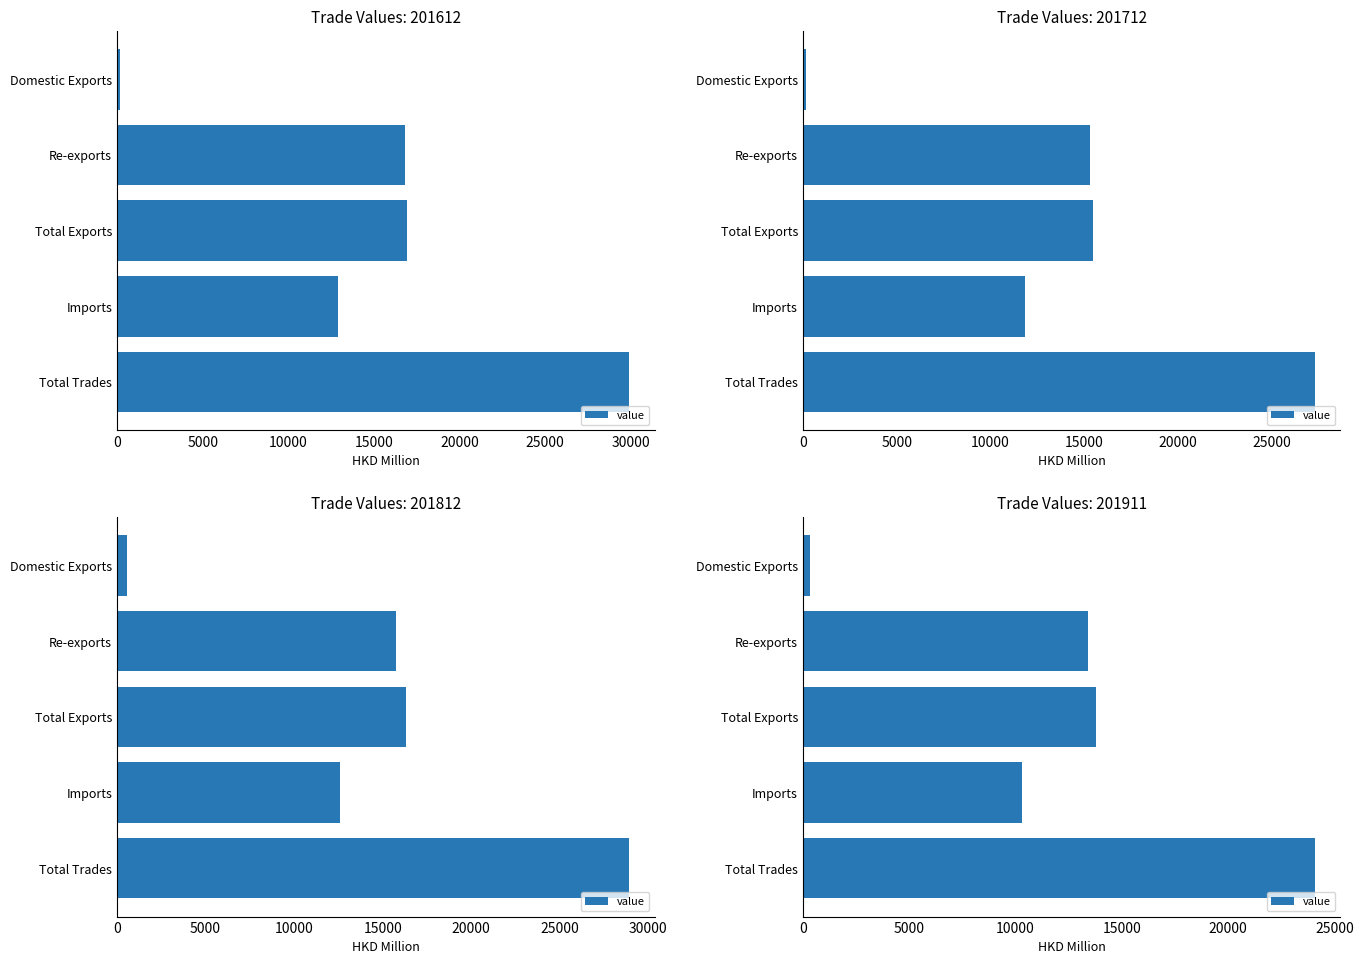

Reading right to left, extract all data points from this chart.

24074.4	10302.0	13772.3	13419.5	352.8